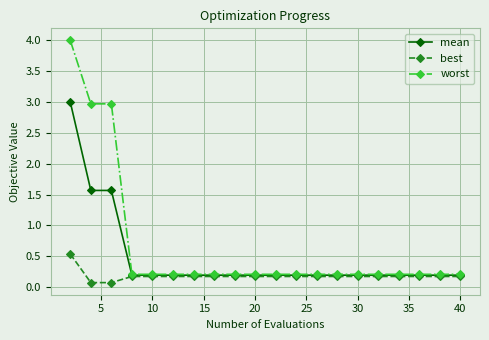

True or false: best and worst intersect in this chart.

False